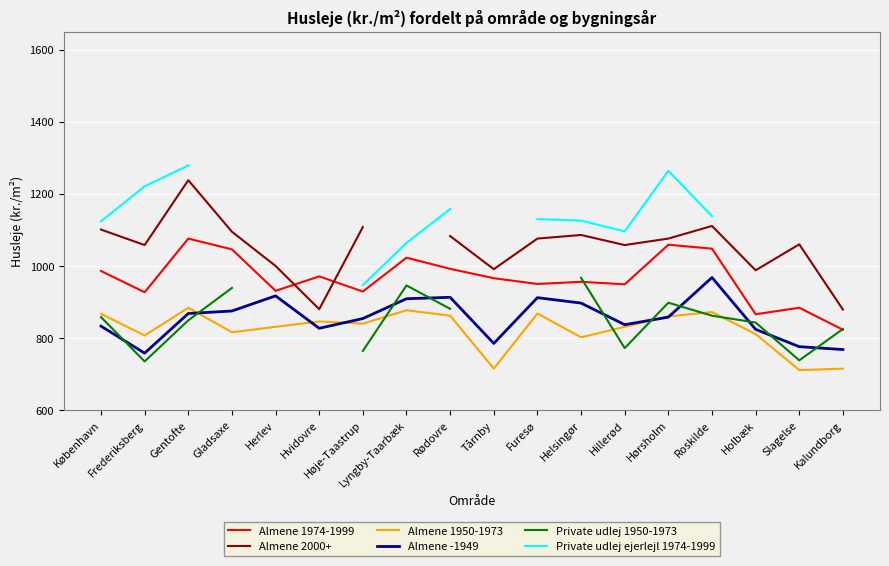

How many categories are shown in the chart?

18